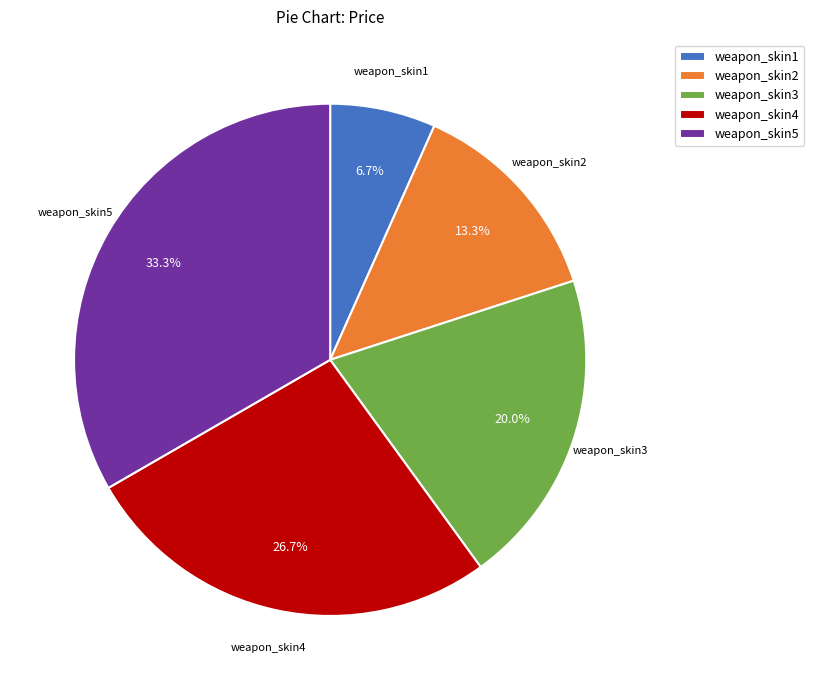

Rank the categories by value from highest to lowest.

weapon_skin5, weapon_skin4, weapon_skin3, weapon_skin2, weapon_skin1